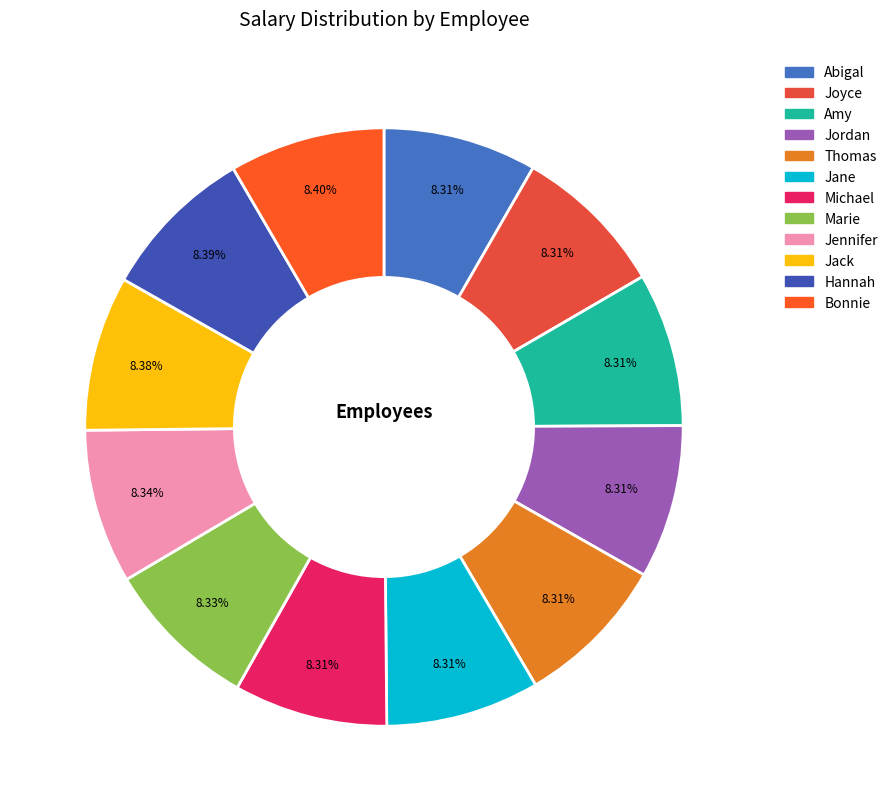

To the nearest percent, what portion does Michael represent?

8%